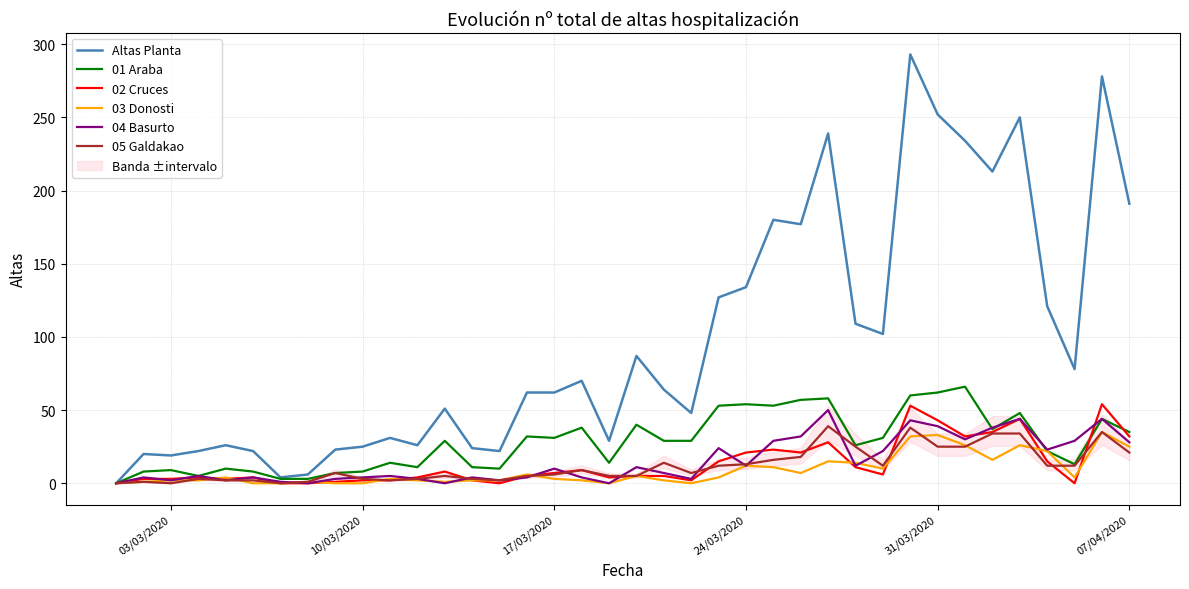

Reading left to right, what are all the values shown in this chart?

Altas Planta: 0	20	19	22	26	22	4	6	23	25	31	26	51	24	22	62	62	70	29	87	64	48	127	134	180	177	239	109	102	293	252	234	213	250	121	78	278	191
01 Araba: 0	8	9	5	10	8	3	3	7	8	14	11	29	11	10	32	31	38	14	40	29	29	53	54	53	57	58	26	31	60	62	66	37	48	22	13	44	35
02 Cruces: 0	3	3	4	3	4	0	0	1	2	2	4	8	2	0	5	7	9	4	5	5	2	15	21	23	21	28	11	6	53	43	32	35	44	15	0	54	32
03 Donosti: 0	1	2	2	4	0	0	1	0	0	3	2	1	2	2	6	3	2	0	5	2	0	4	12	11	7	15	14	10	32	33	26	16	26	22	4	35	25
04 Basurto: 0	4	2	5	2	4	1	0	3	4	5	3	0	4	2	4	10	4	0	11	7	3	24	12	29	32	50	12	22	43	39	30	38	44	23	29	44	28
05 Galdakao: 0	1	0	3	2	2	0	1	7	3	2	3	5	3	2	5	6	9	5	5	14	7	12	13	16	18	39	25	12	38	25	25	34	34	12	12	35	21